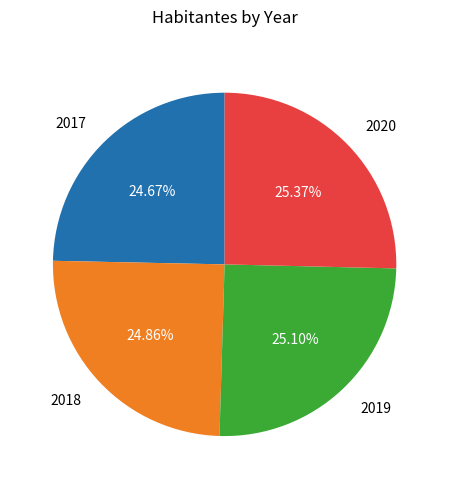

Does 2018 account for over 50% of the chart?

No